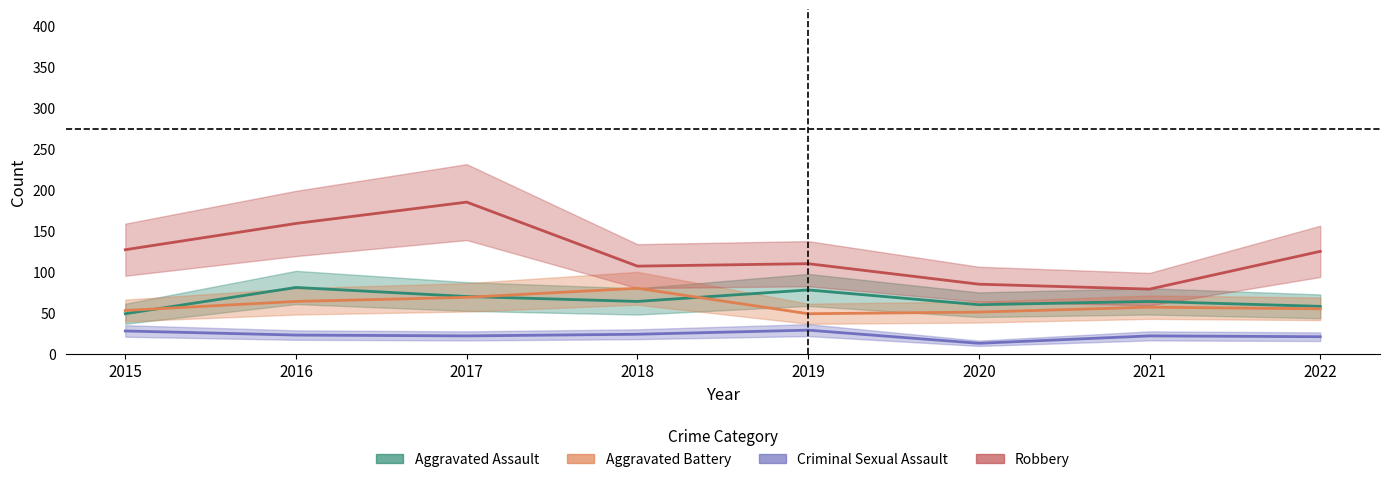

What is the value of the Robbery point at the 3rd from the left?

185